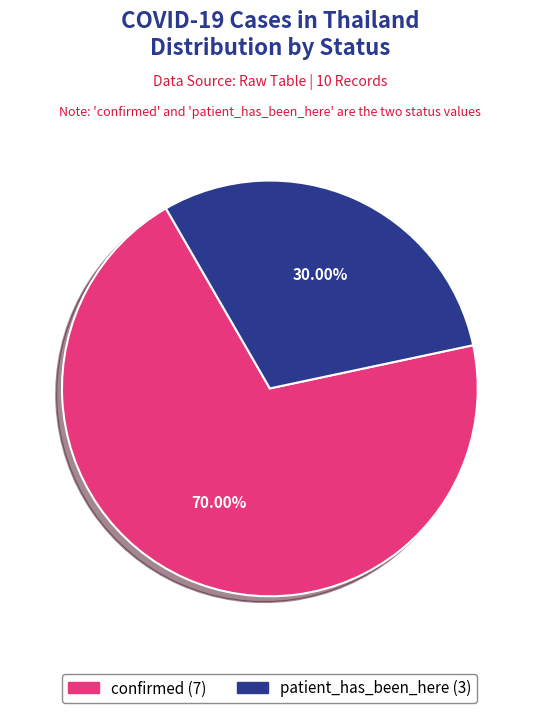

To the nearest percent, what is the difference between the patient_has_been_here and confirmed slice percentages?

40%